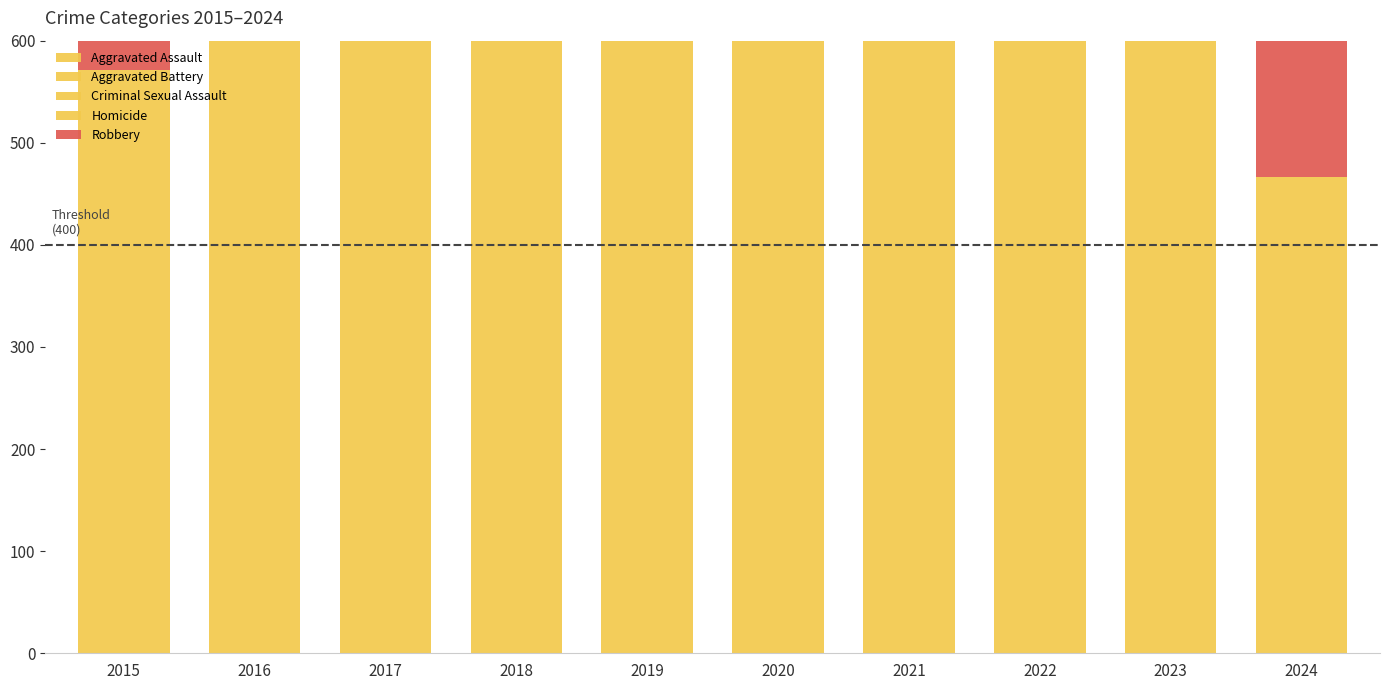

Read the Aggravated Assault value at 2017, to the nearest 10.

220